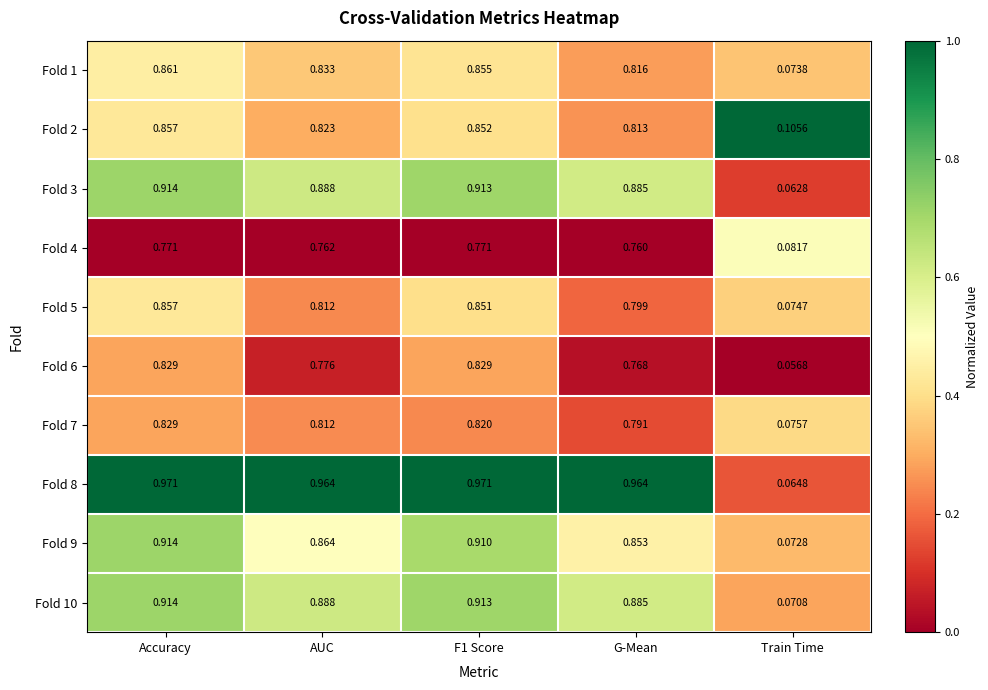

Where is Fold 9 nearest to the value 0?

Train Time